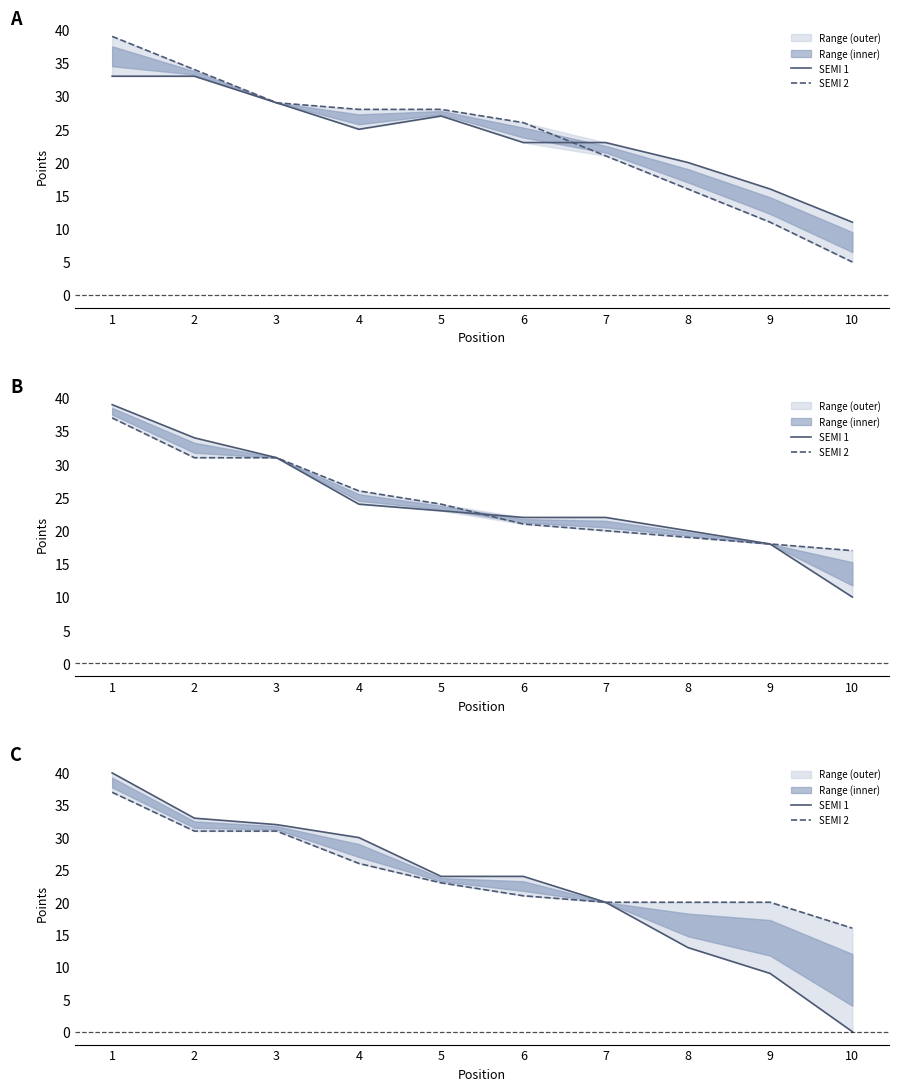

True or false: SEMI 2 and SEMI 1 intersect in this chart.

False